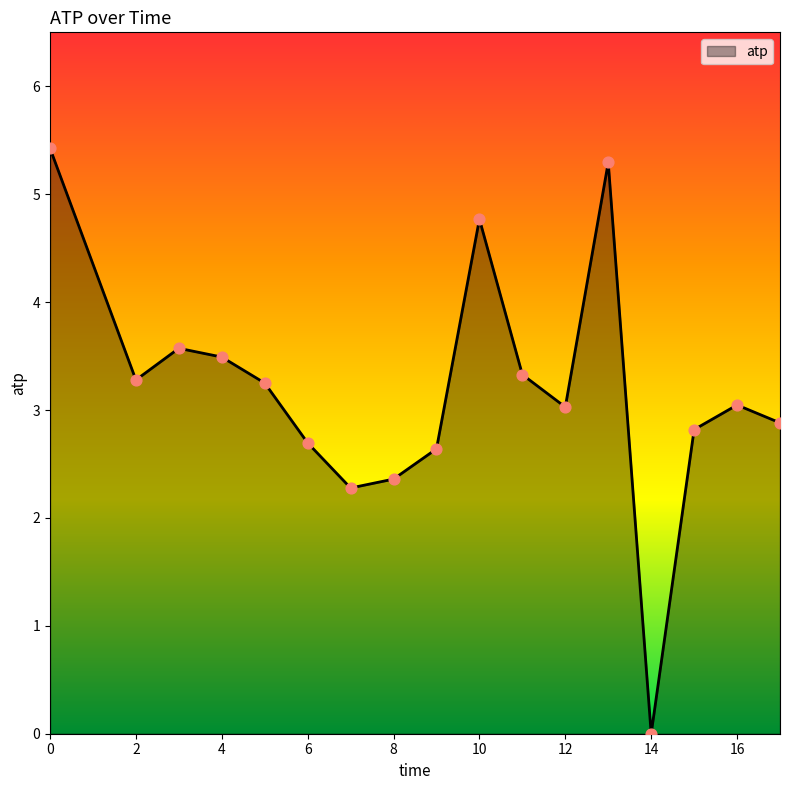

What is the greatest value displayed?

5.4